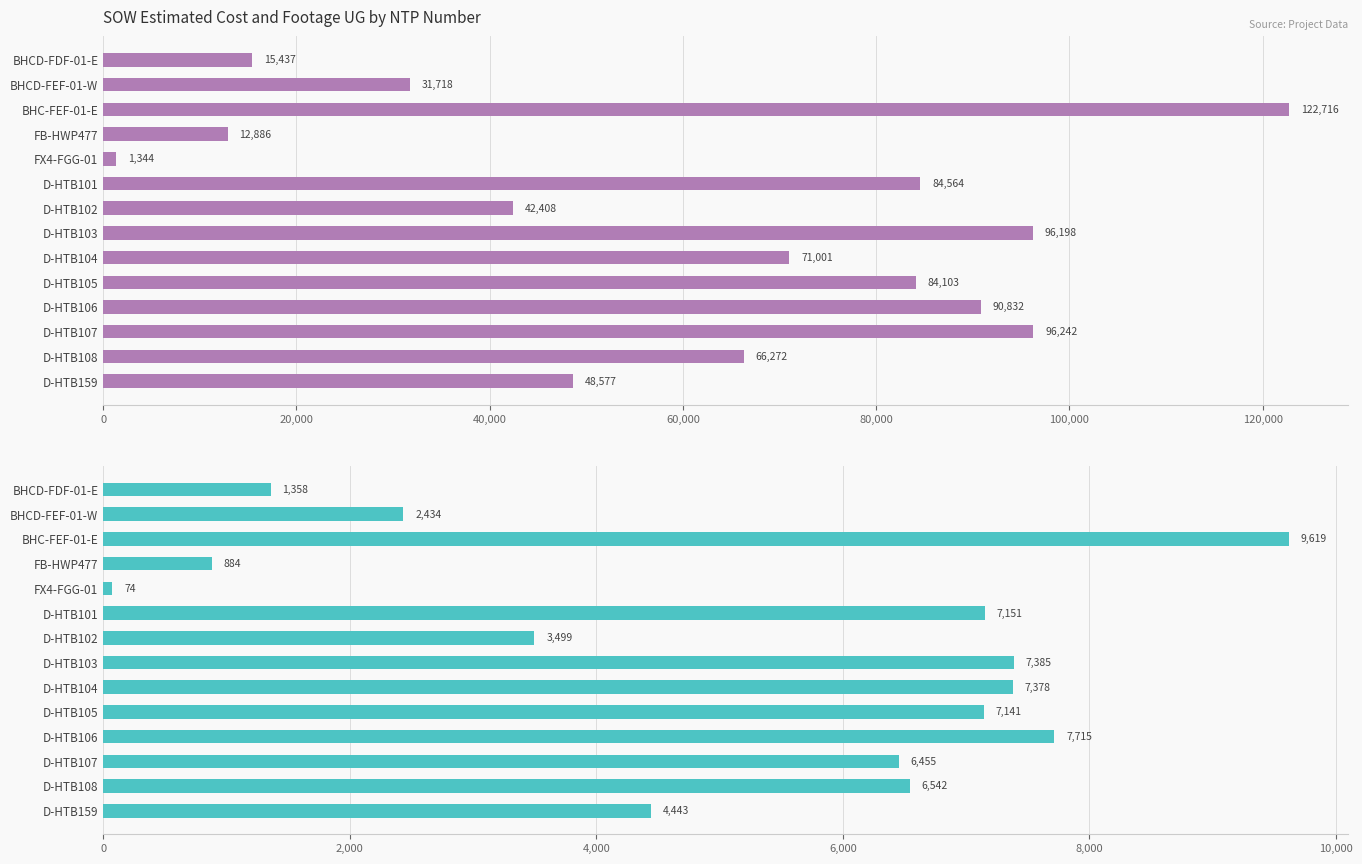

How many bars are there in each group?

2